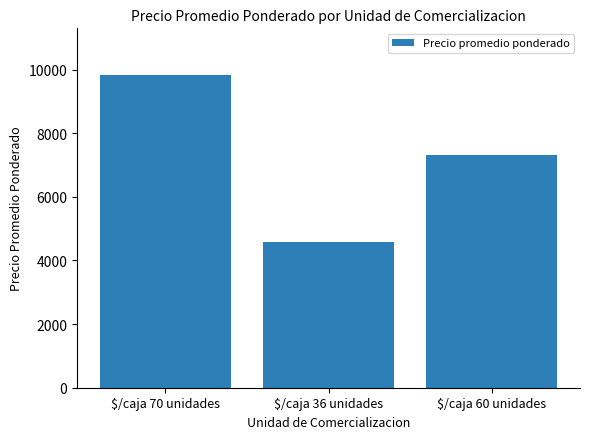

Between $/caja 60 unidades and $/caja 36 unidades, which is larger?

$/caja 60 unidades